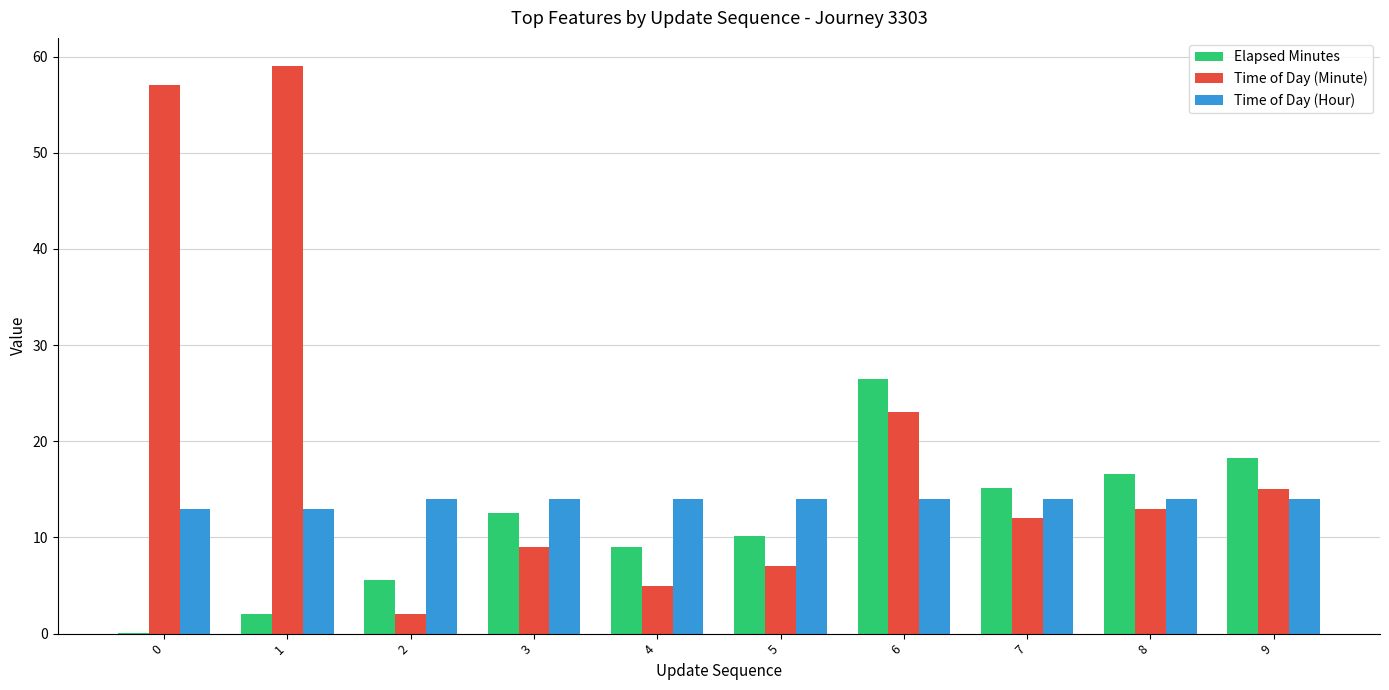

Is the value of Elapsed Minutes at 5 greater than the value of Time of Day (Minute) at 0?

No